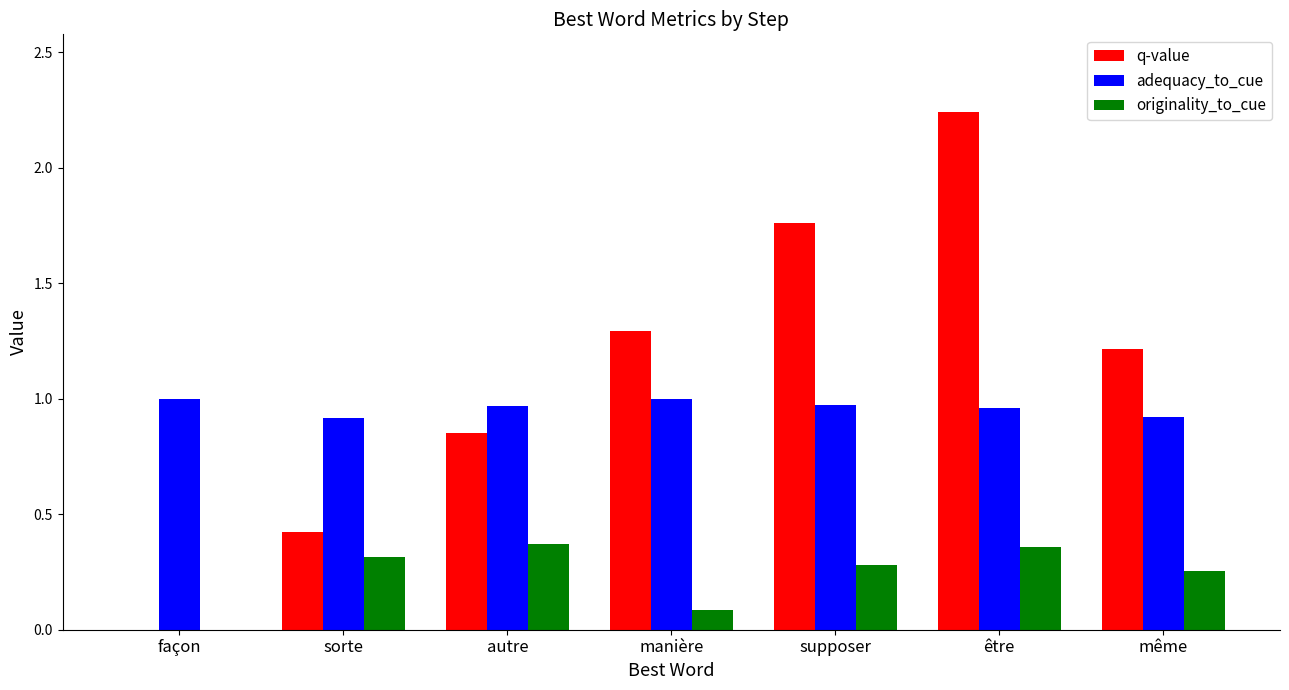

At which category is the sum across all series the highest?

être